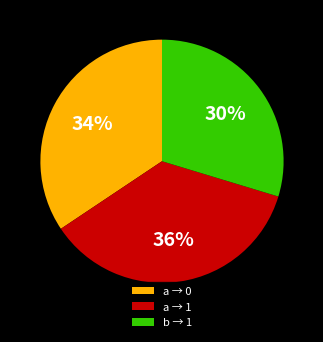

Rank the categories by value from highest to lowest.

a → 1, a → 0, b → 1